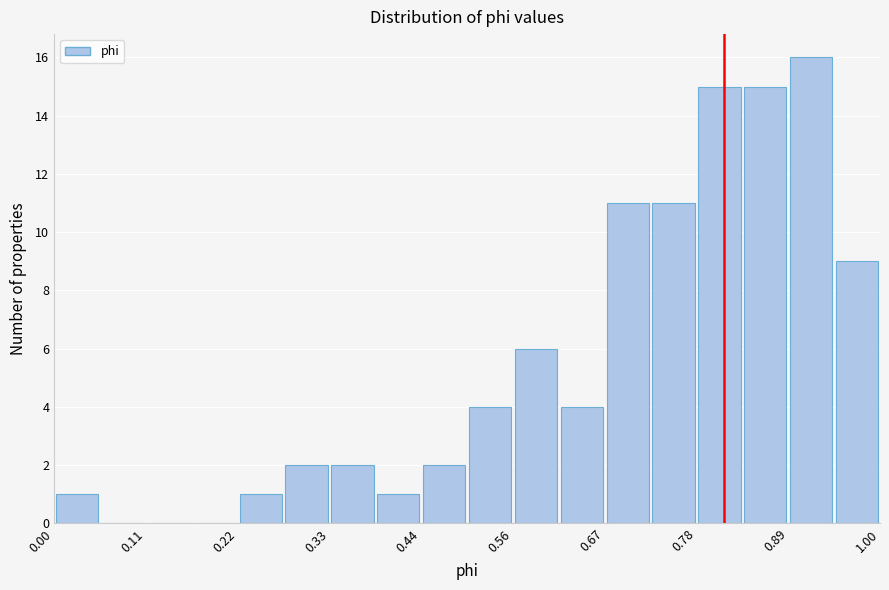

Around what value on the x-axis is the tallest bar? Give the approximate position of its centre, as read against the axis.

0.92